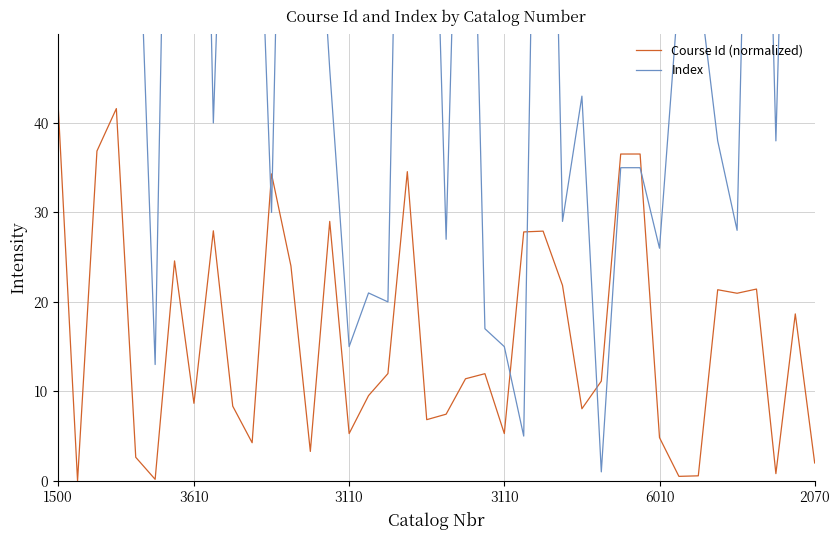

How many values in the Course Id (normalized) series exceed 11?

22